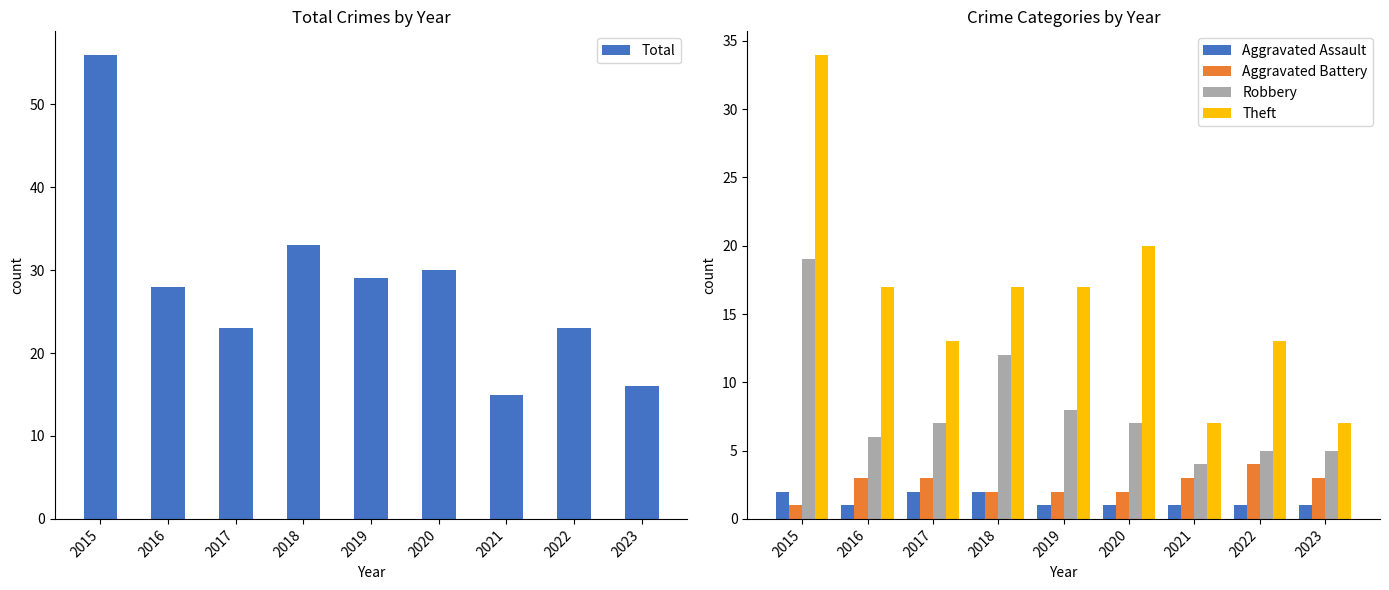

Rank the series at 2017 from highest to lowest value.

Total, Theft, Robbery, Aggravated Battery, Aggravated Assault